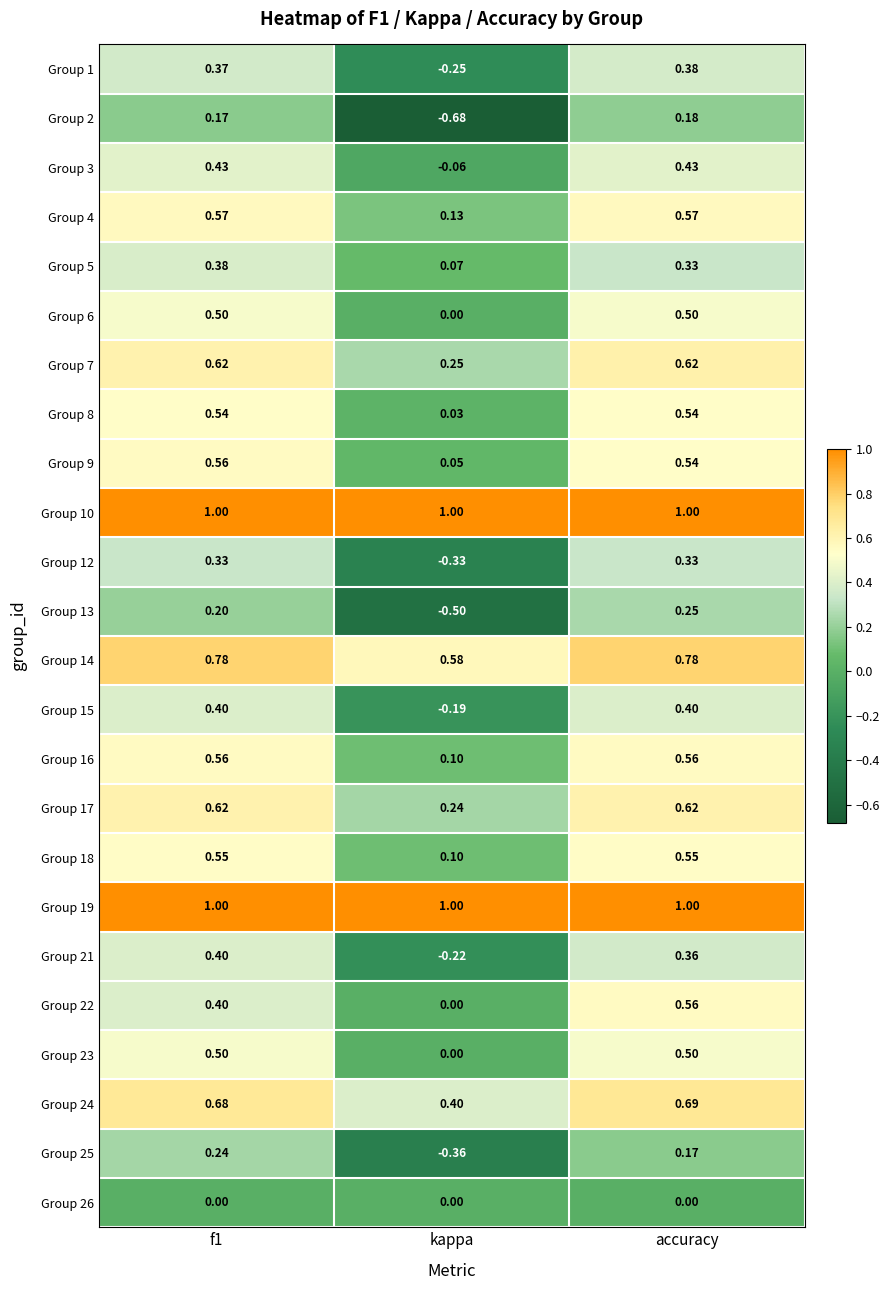

At which label does Group 5 reach its minimum?

kappa